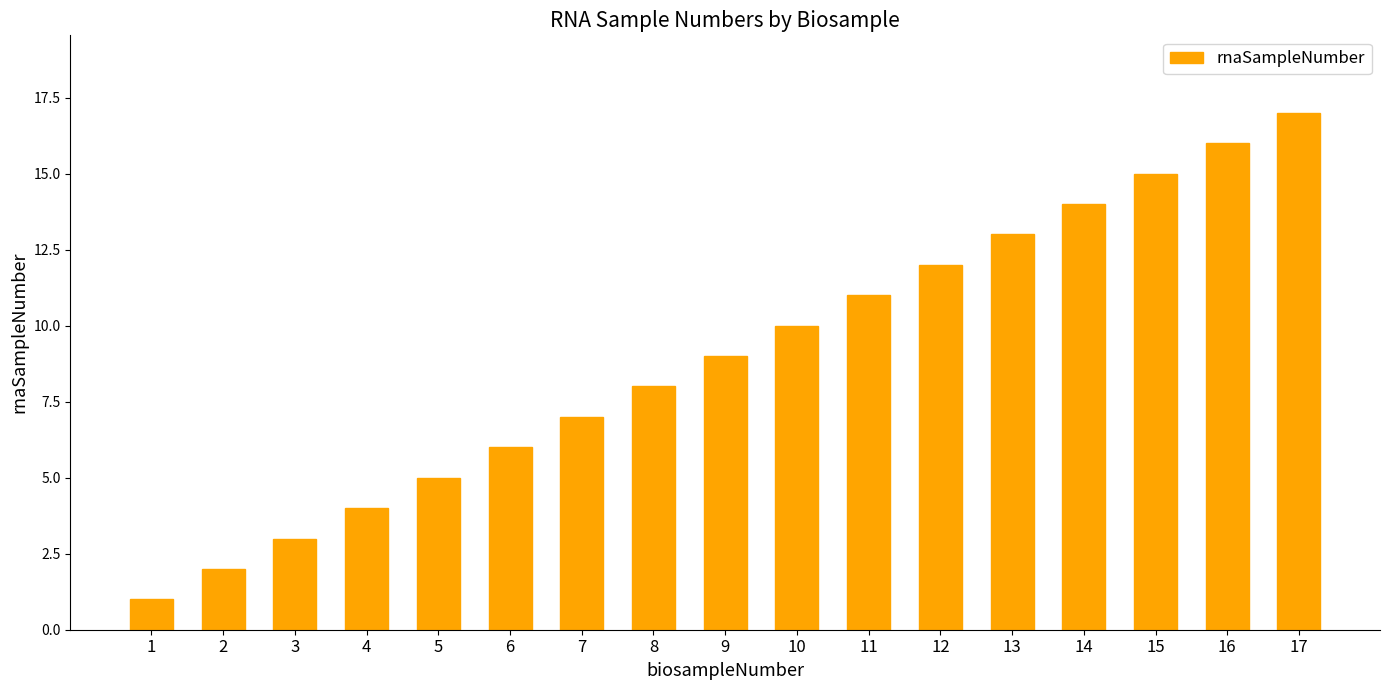

Rank the categories by value from lowest to highest.

1, 2, 3, 4, 5, 6, 7, 8, 9, 10, 11, 12, 13, 14, 15, 16, 17